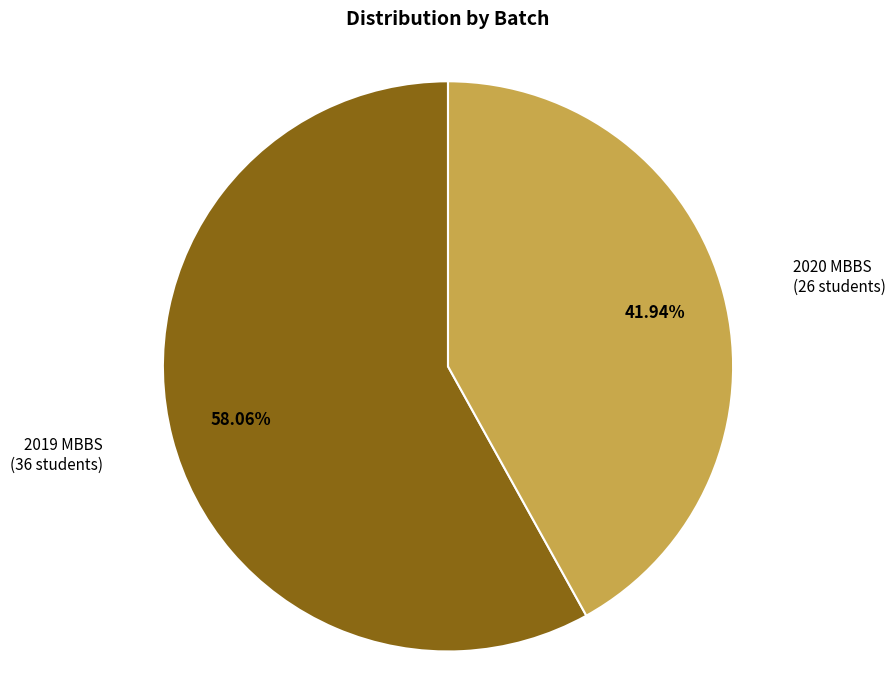

Is there any slice that represents more than half of the pie?

Yes